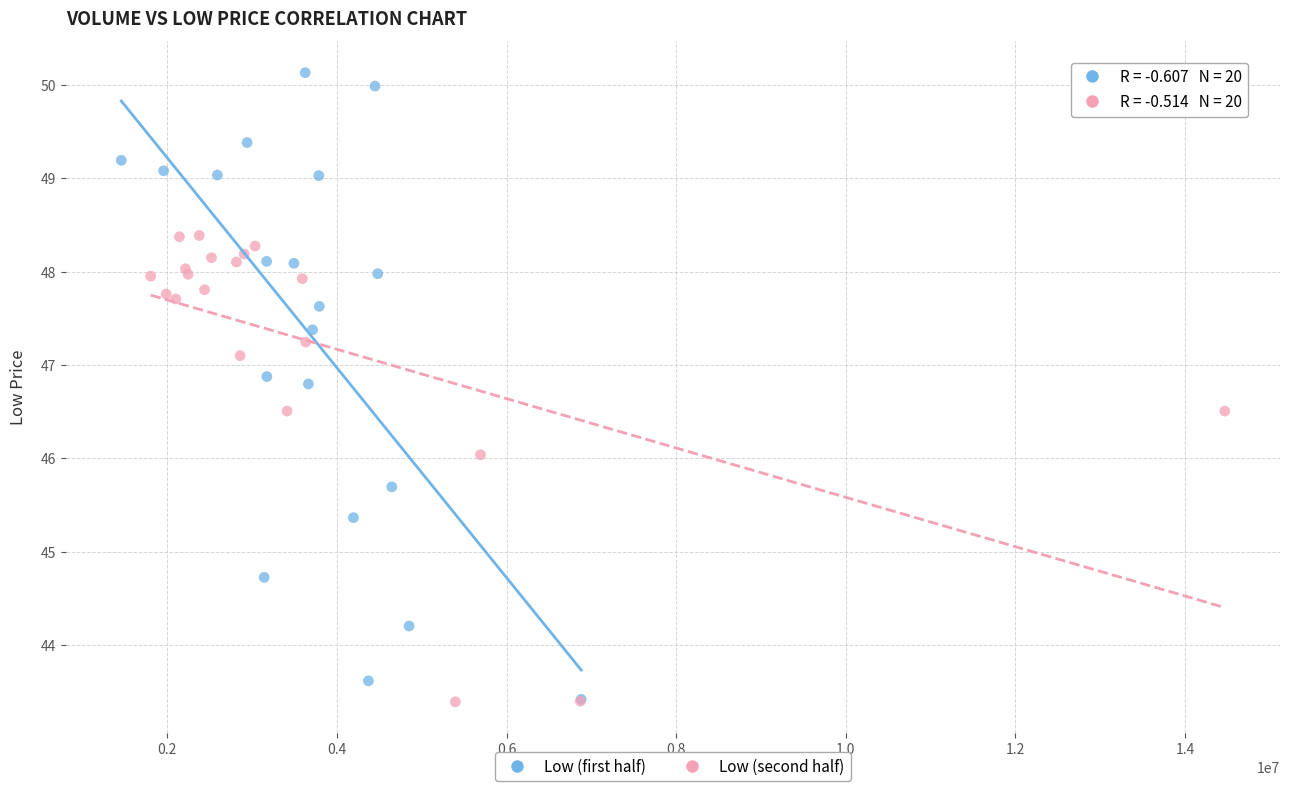

Which series has the widest spread of Y values?

Low (first half)